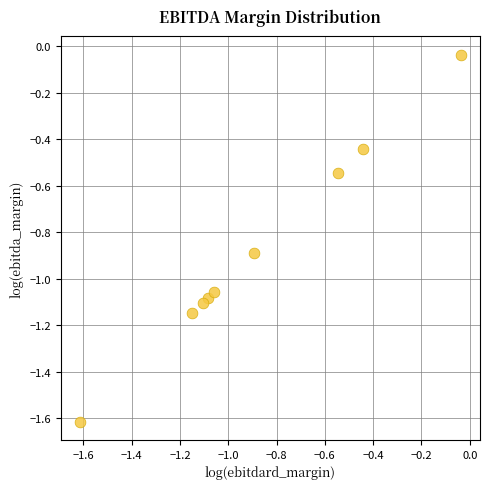

What is the average X value?

-0.9